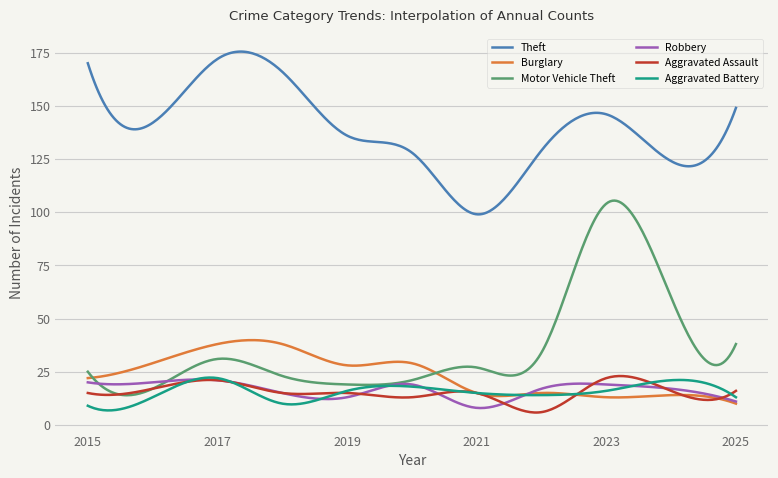

Which series has the largest range (max minus min)?

Motor Vehicle Theft